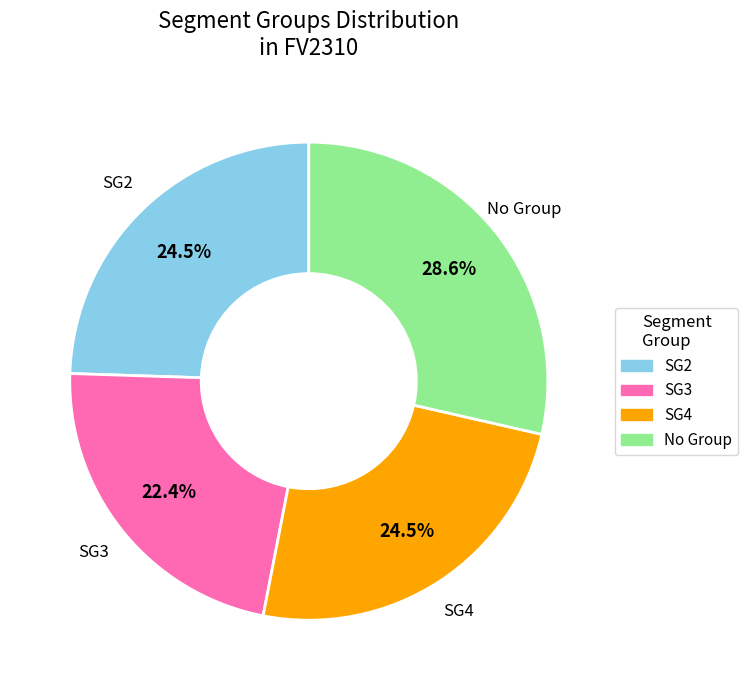

Is there any slice that represents more than half of the pie?

No